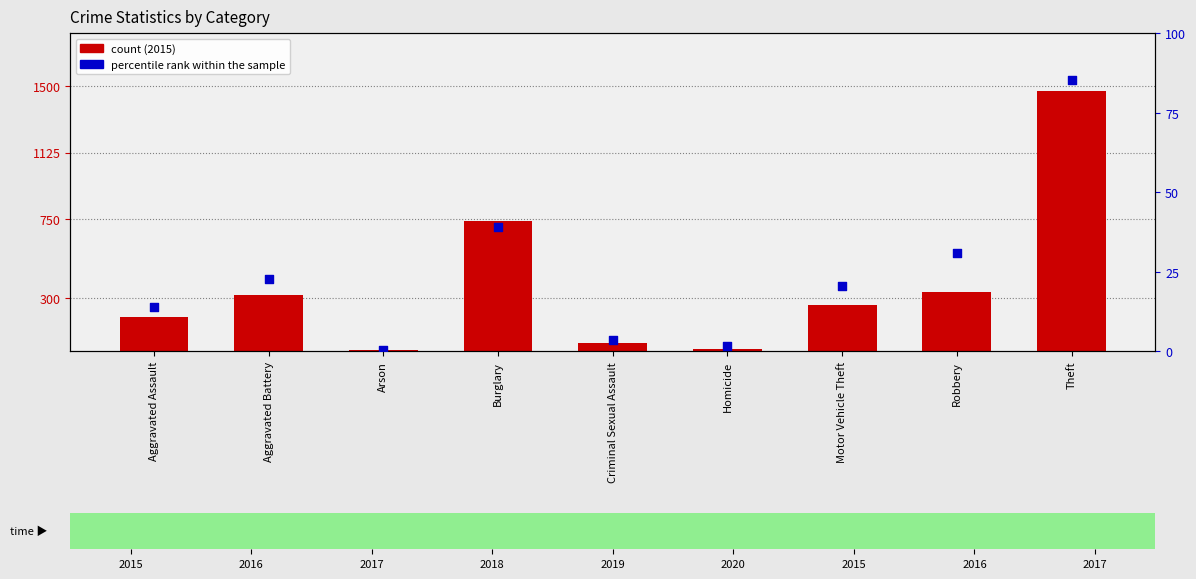

Which series reaches the minimum Y coordinate?

percentile rank within the sample